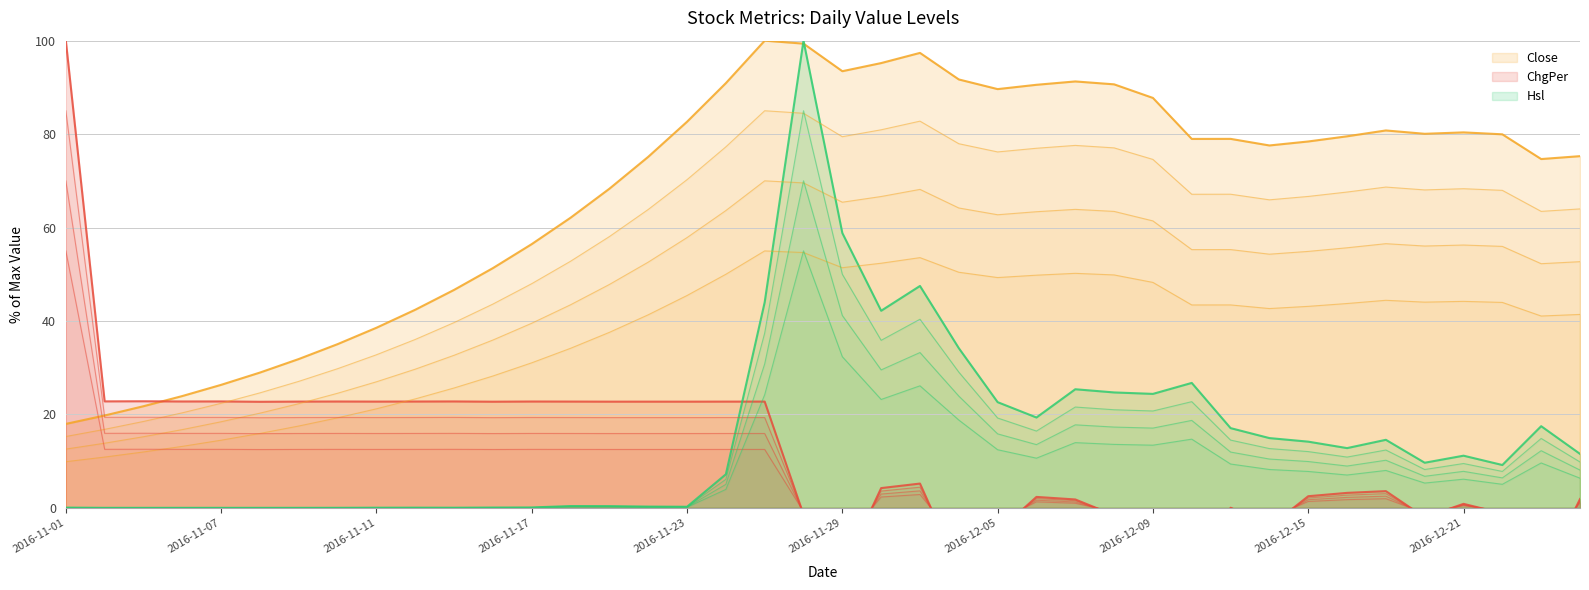

How many interior local valleys does the ChgPer series have?

13